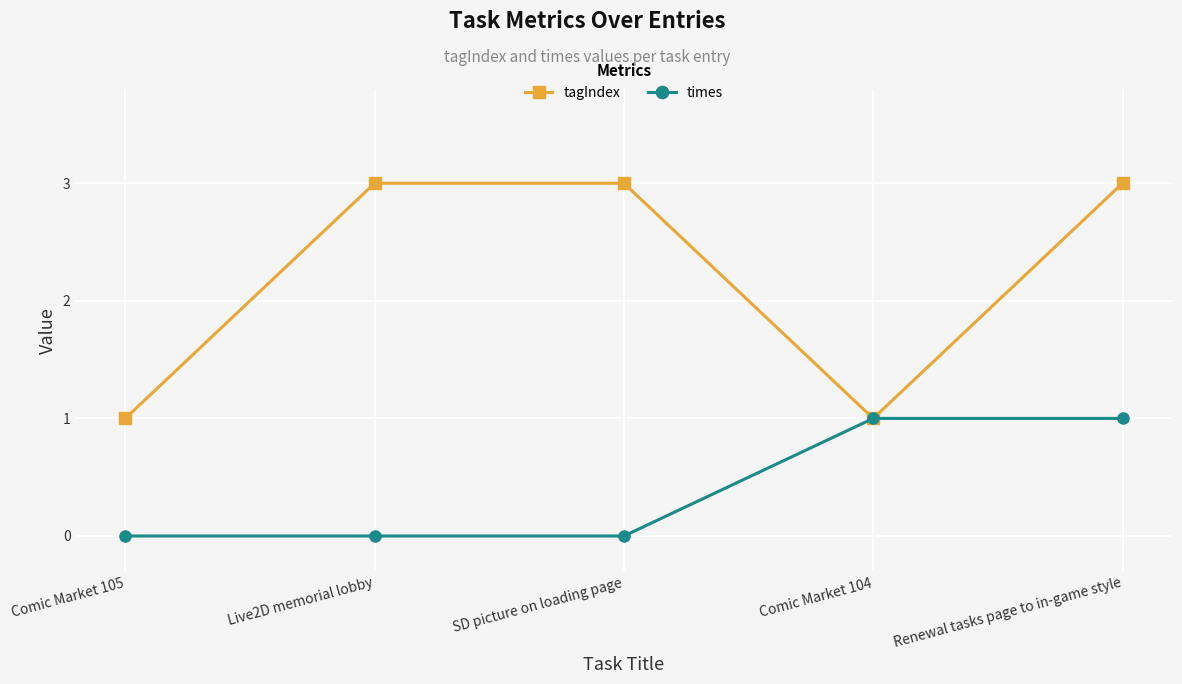

At how many categories does at least one series exceed 2?

3